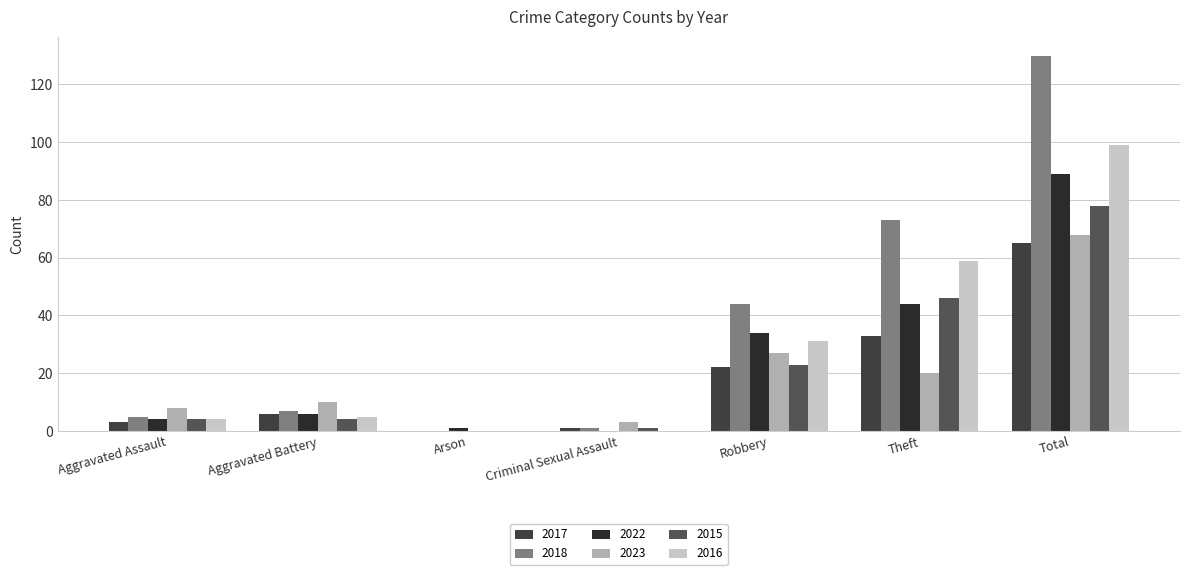

What position from the right is Arson?

5